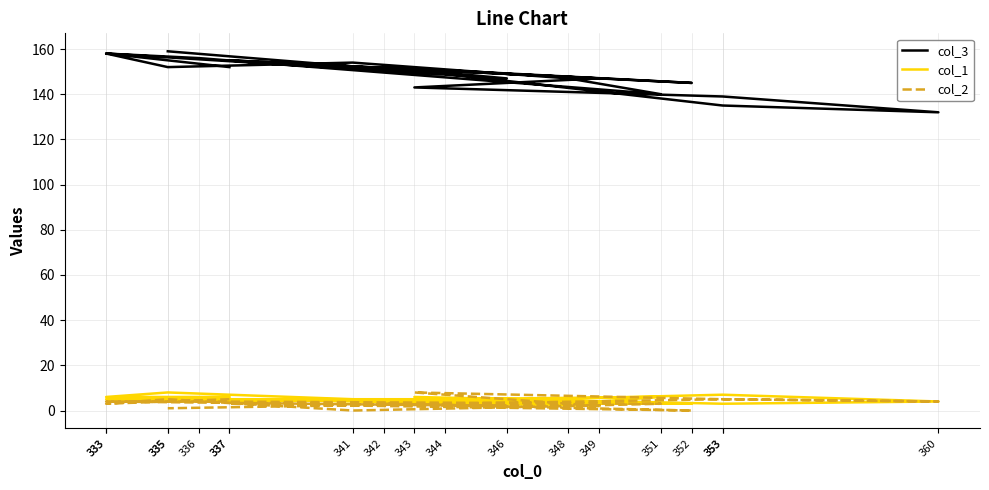

How many lines are shown in the chart?

3